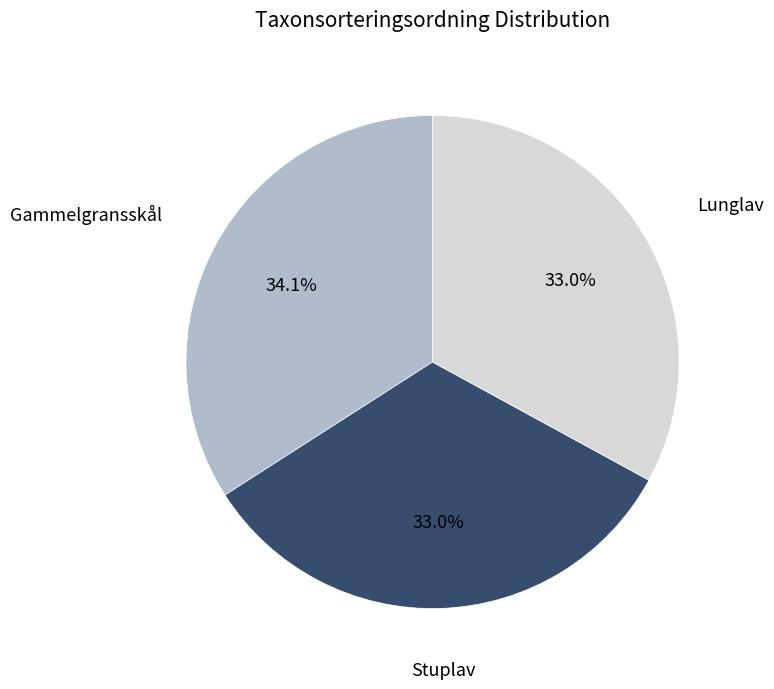

Which has a higher value, Gammelgransskål or Stuplav?

Gammelgransskål